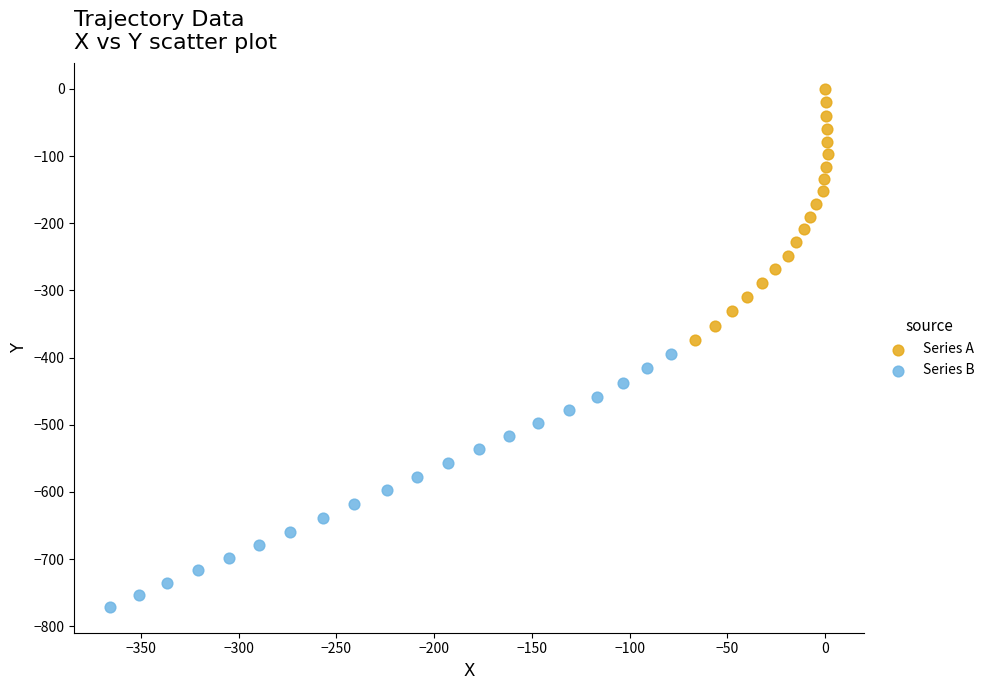

What are all the series names shown in the legend?

Series A, Series B